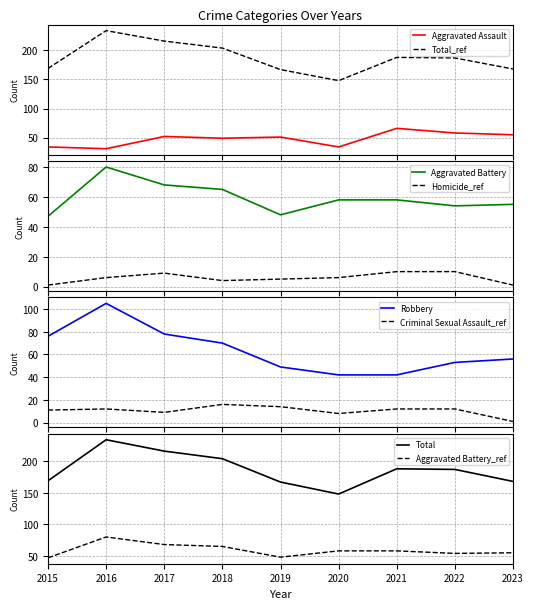

True or false: Total_ref and Aggravated Assault intersect in this chart.

False